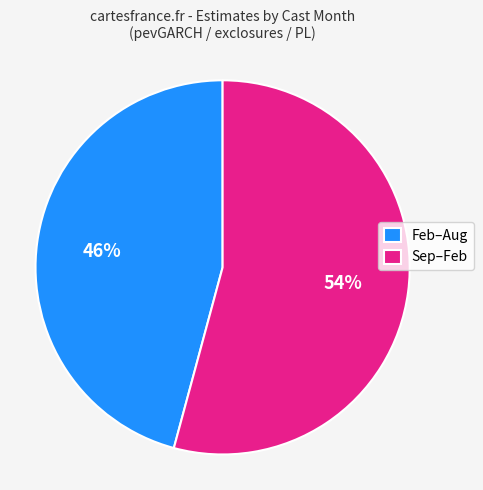

How many segments does this pie chart have?

2